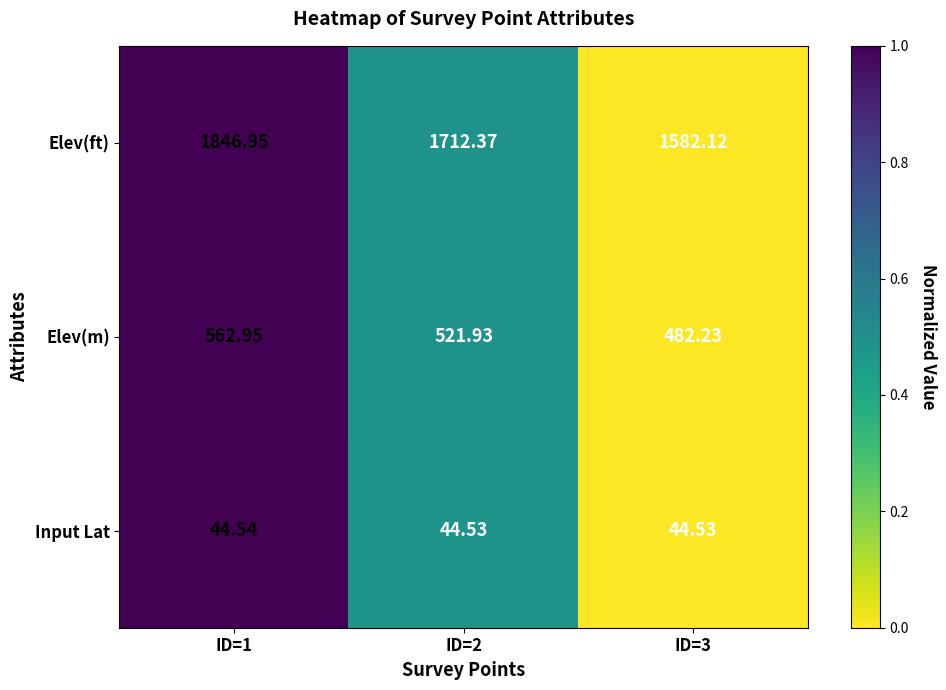

Which series has the widest spread of values?

Elev(ft)